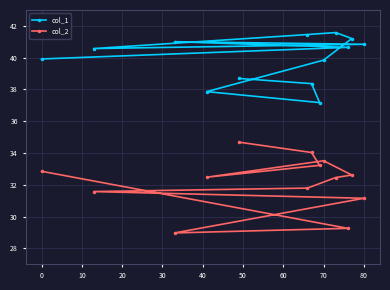

What are all the series names shown in the legend?

col_1, col_2